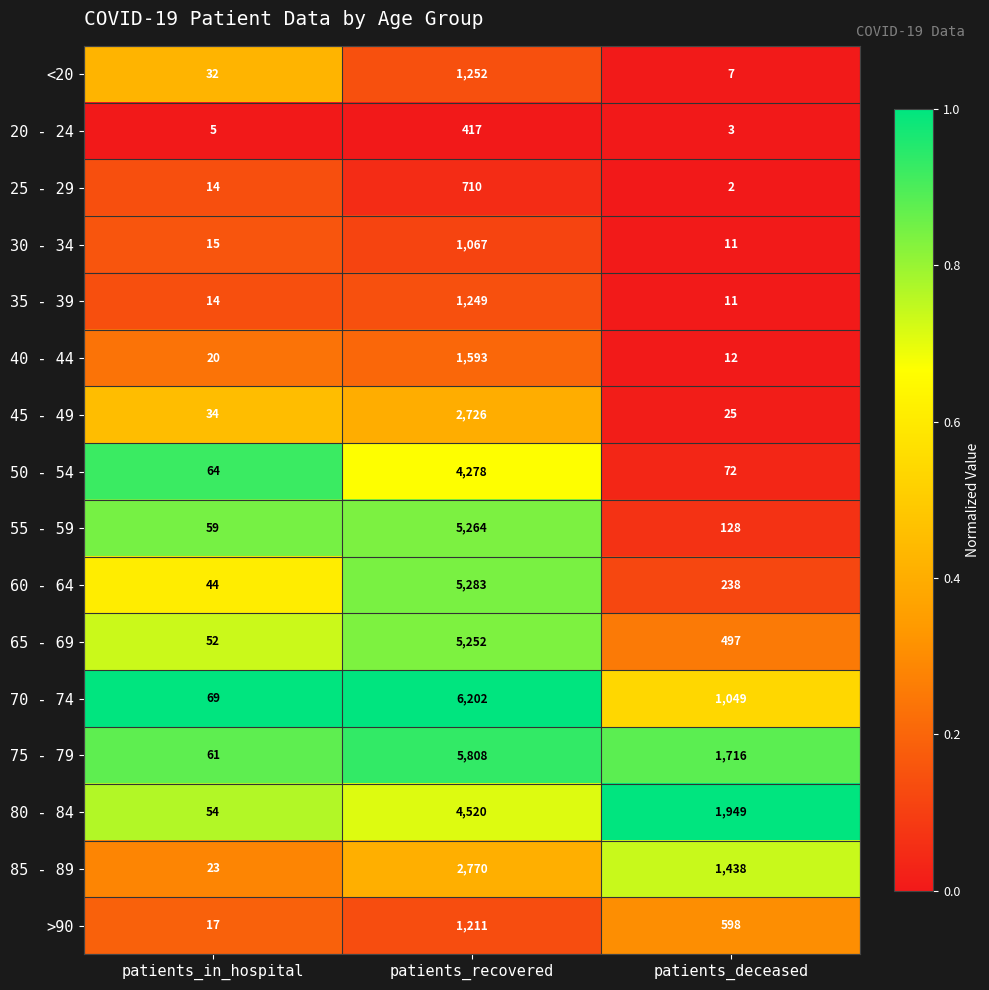

Is it true that 25 - 29 equals 2 at patients_deceased?

True